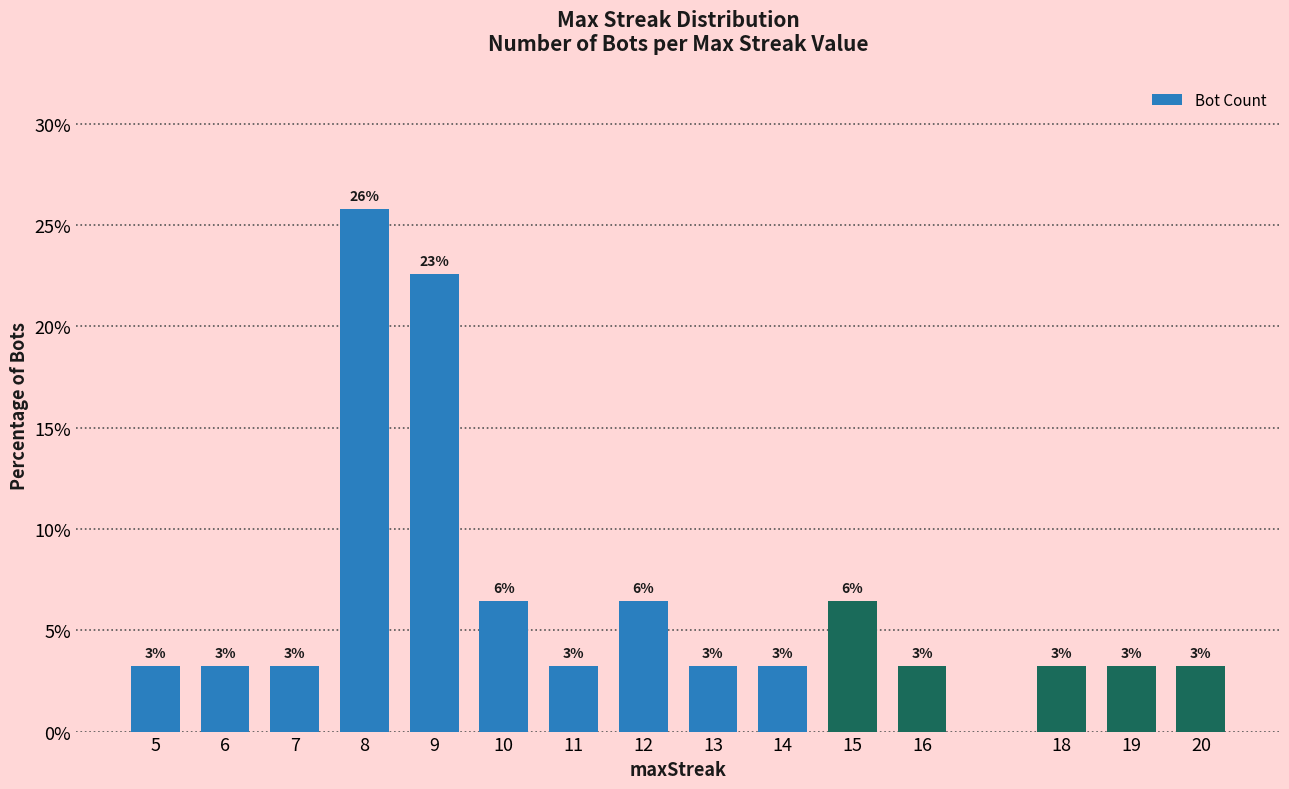

What is the difference between the maximum and second lowest values?

22.6